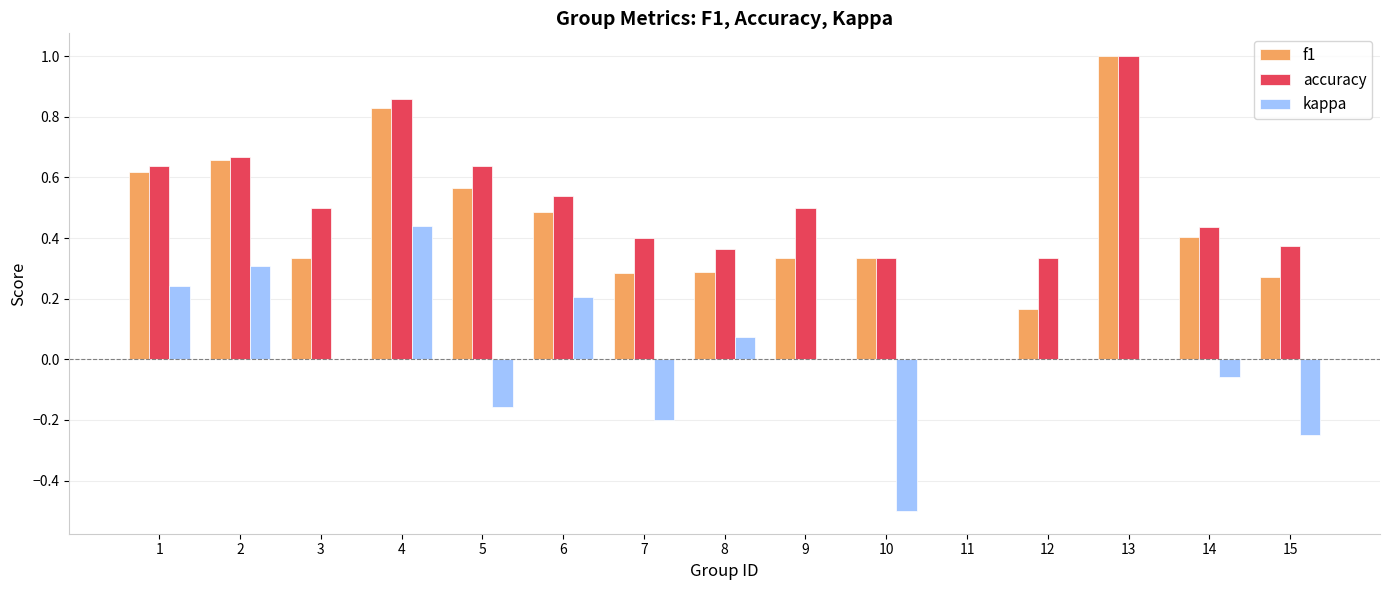

Between 6 and 8, which series saw the biggest shift?

f1